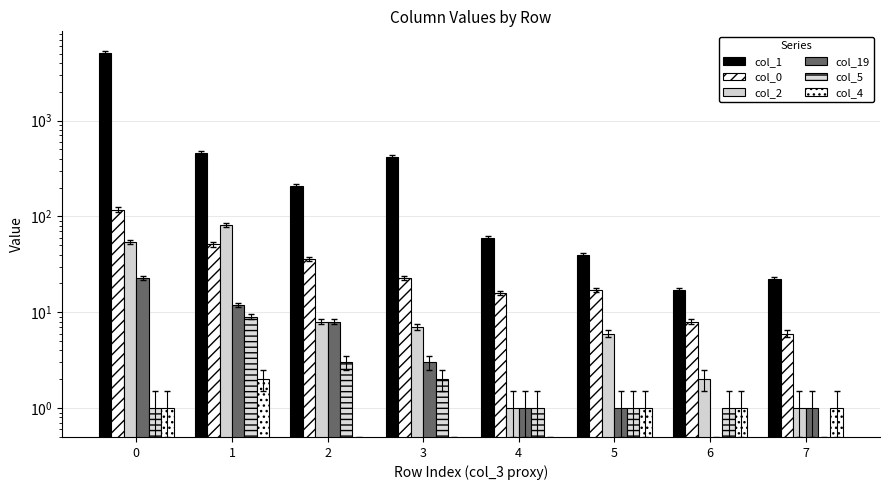

Which has a higher value, 6 or 3?

3